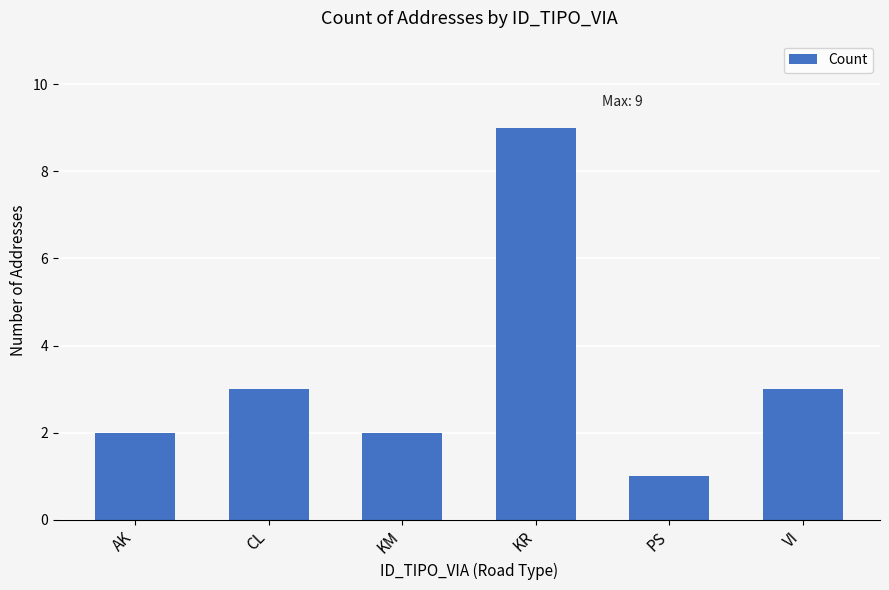

Count the values in the range 2 to 3.

4